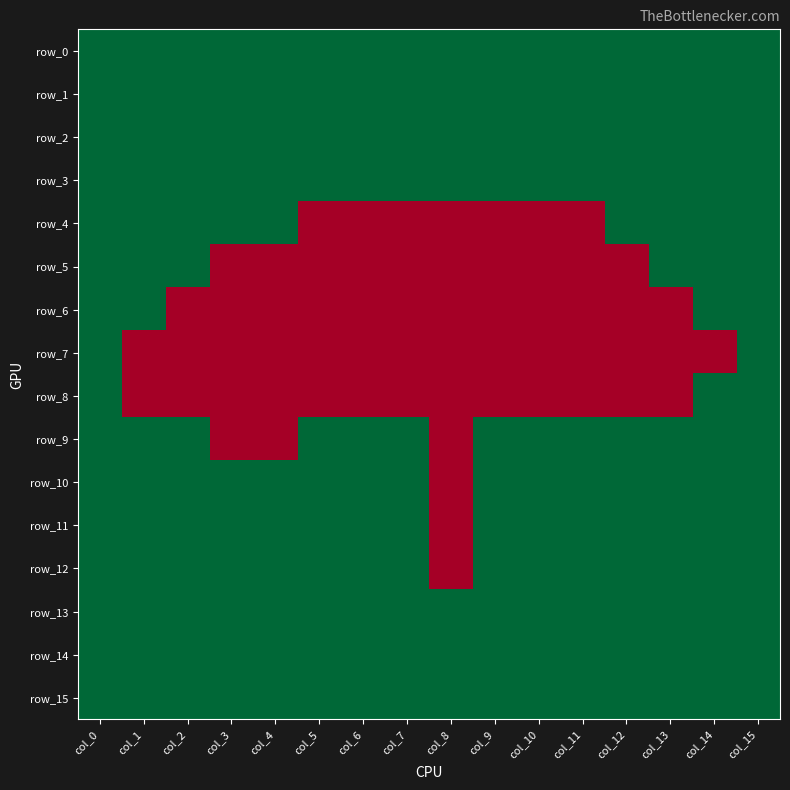

At which label does row_14 reach its minimum?

col_0